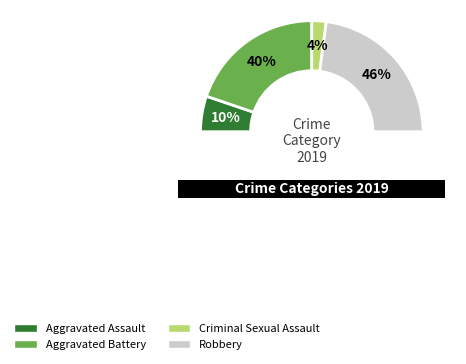

True or false: Aggravated Battery accounts for 34% of the total.

False